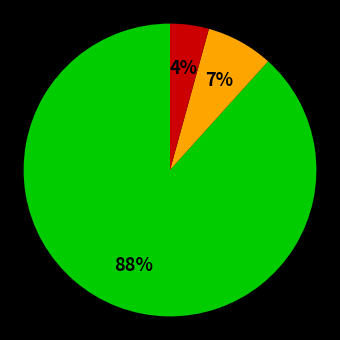

To the nearest percent, what is the average slice percentage?

33%